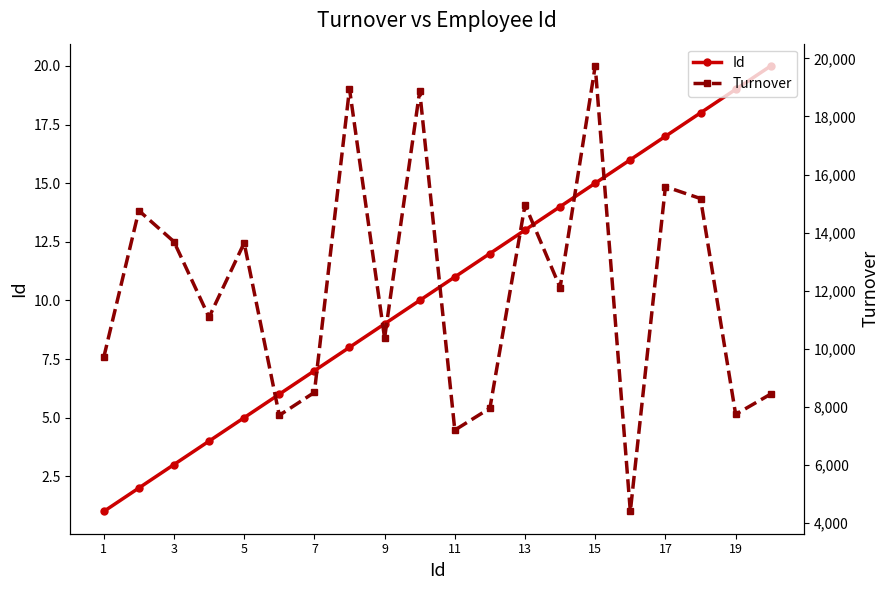

The Id series shows 7 at 7. True or false?

True